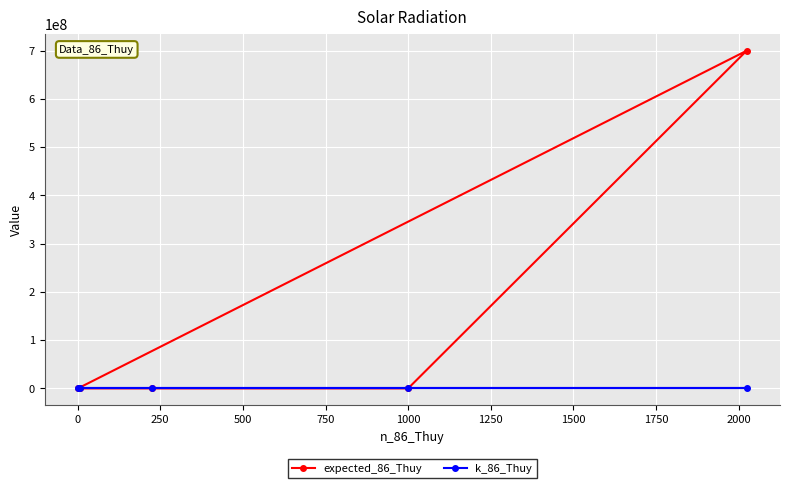

Reading left to right, extract all data points from this chart.

expected_86_Thuy: 1	700000000	1750	13	1100
k_86_Thuy: 2	16	8	5	2